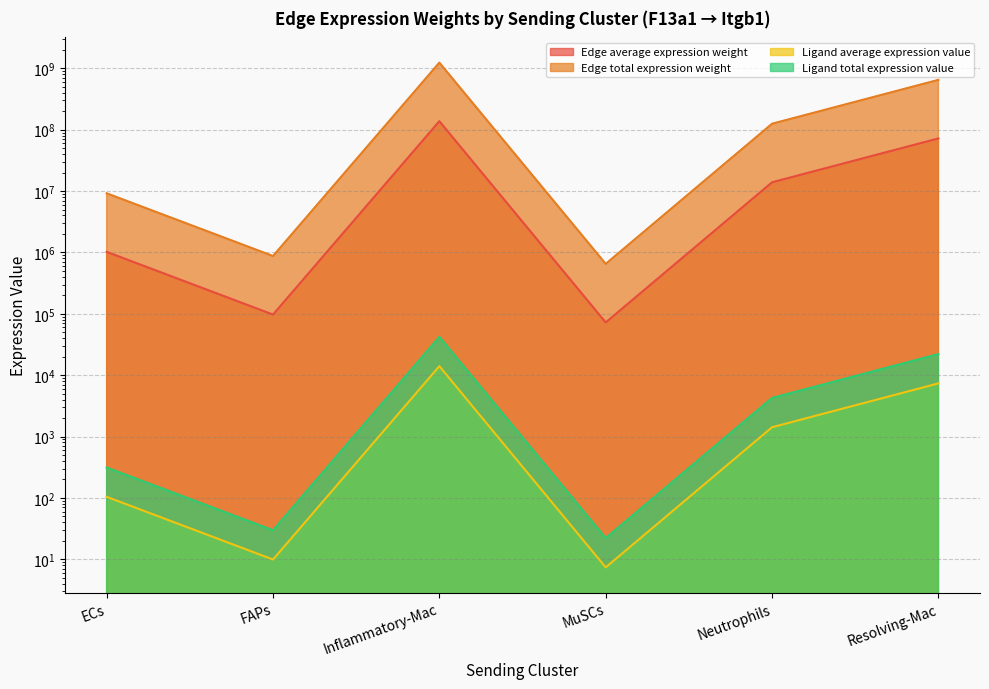

The Edge total expression weight series shows 13898882.8 at Neutrophils. True or false?

True